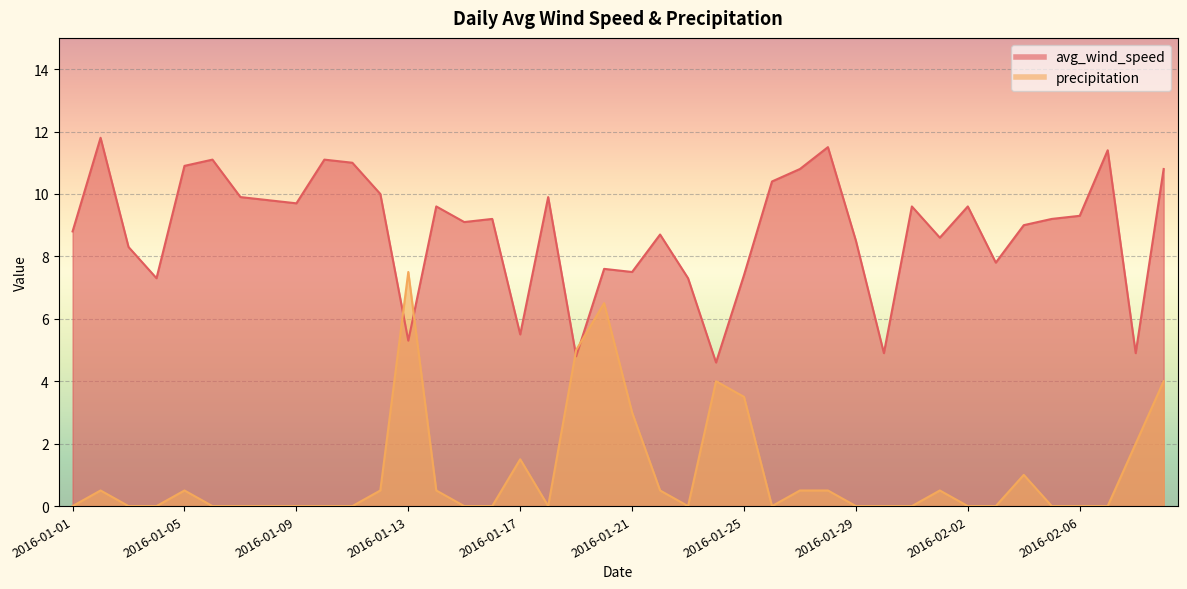

Which series has the widest spread of values?

precipitation